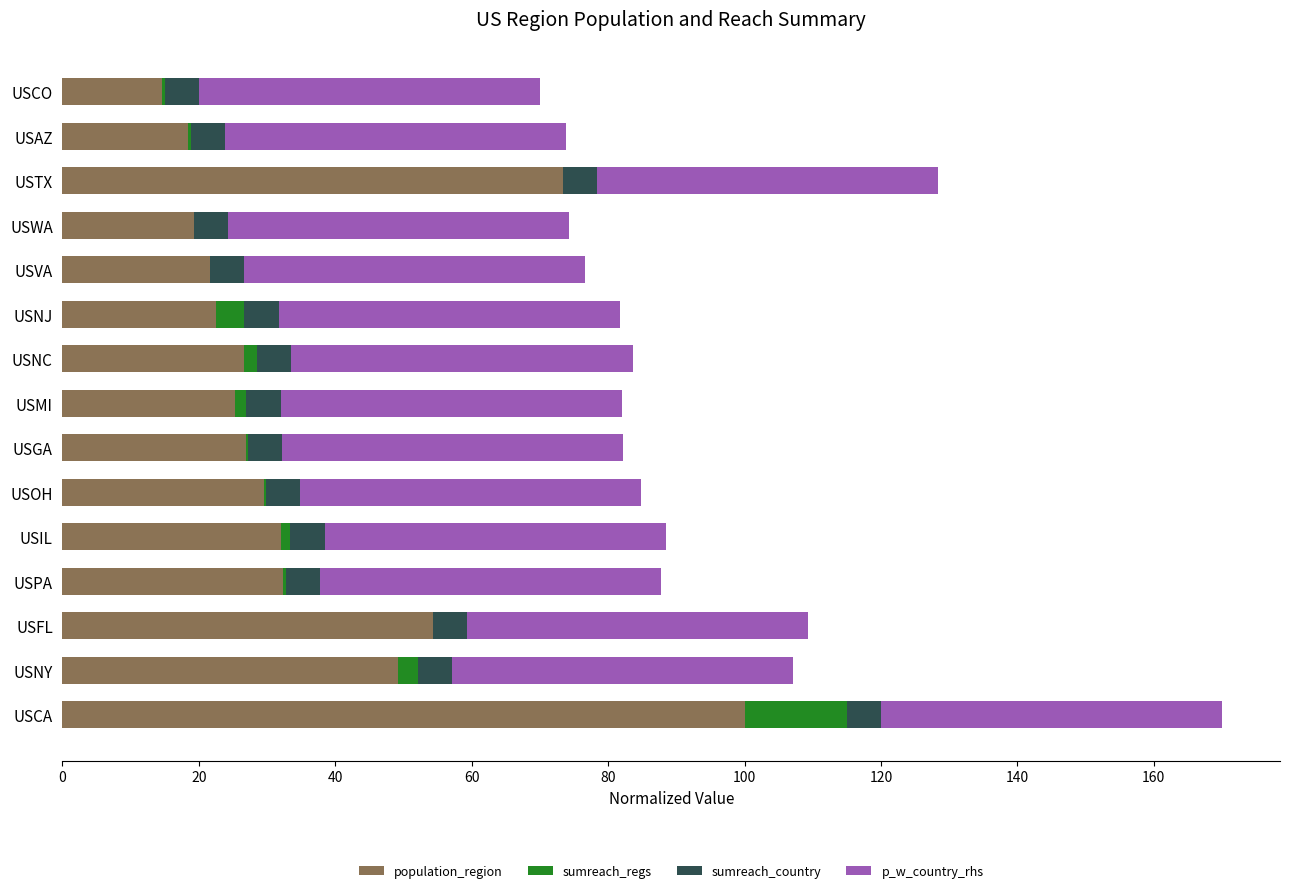

At which category is the sum across all series the highest?

USCA